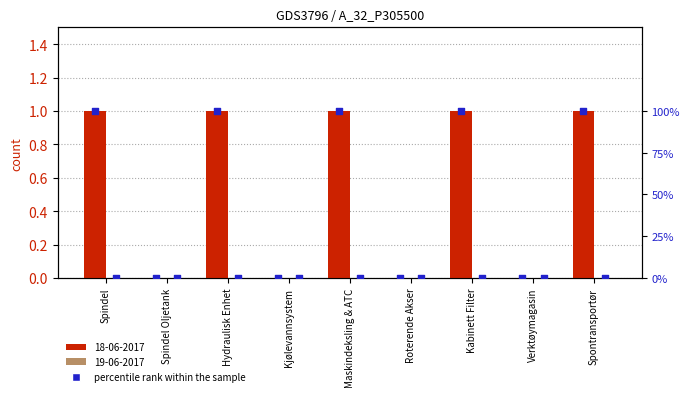

Between Hydraulisk Enhet and Kjølevannsystem, which is larger?

Hydraulisk Enhet